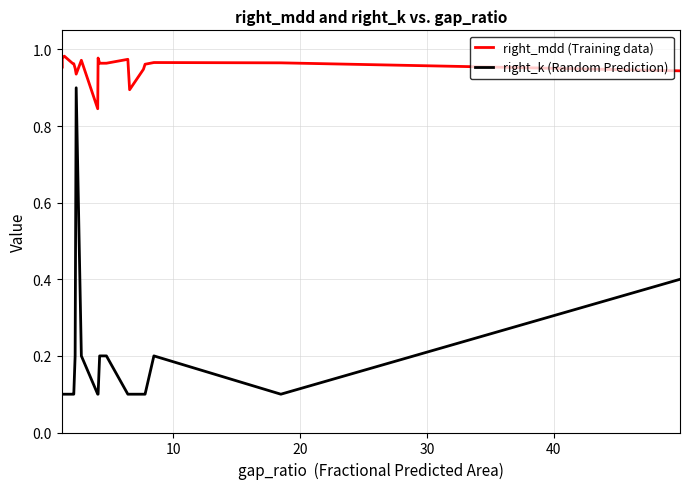

What are all the series names shown in the legend?

right_mdd (Training data), right_k (Random Prediction)